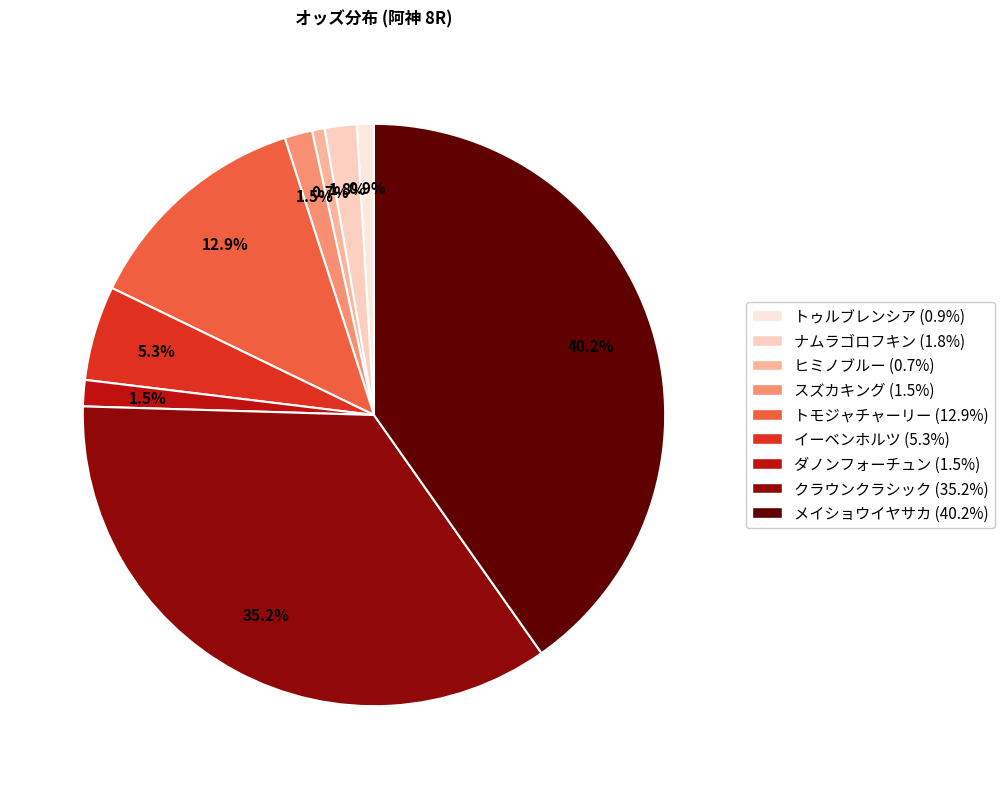

Does スズカキング represent more than half of the total?

No